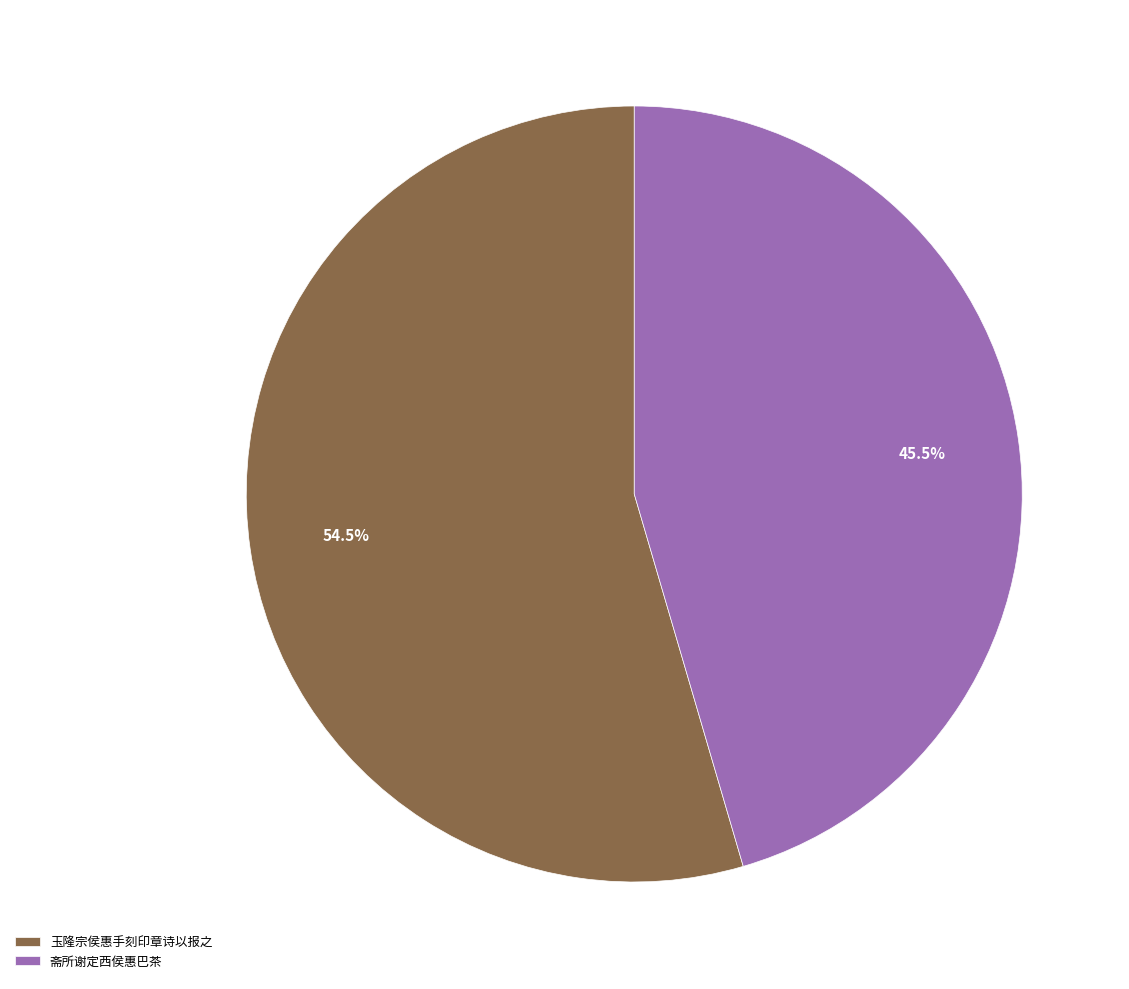

How many slices are in this pie chart?

2